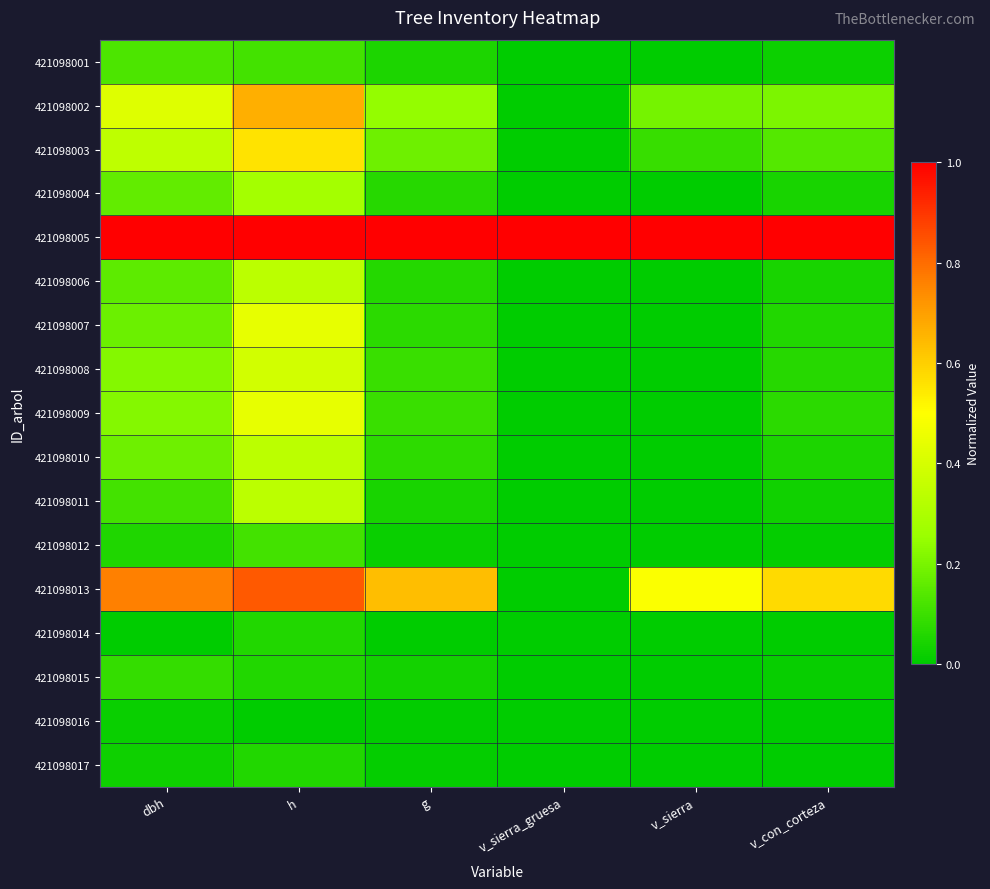

How many series are shown in this chart?

17